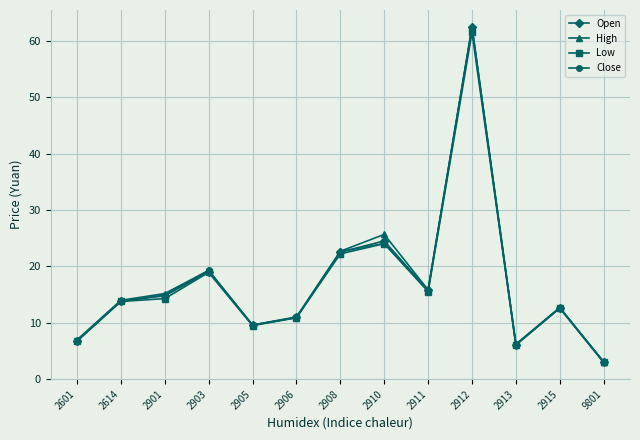

What is the value of the Low point at the 1st from the left?

6.7